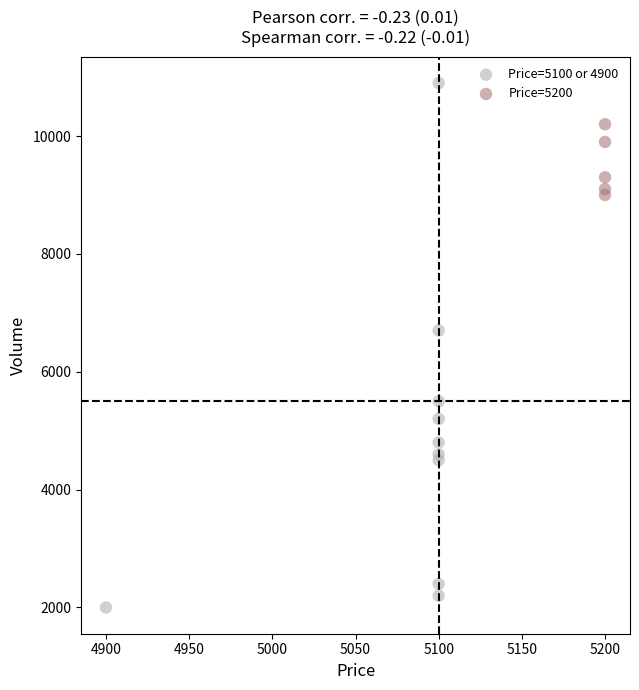

What are all the series names shown in the legend?

Price=5100 or 4900, Price=5200